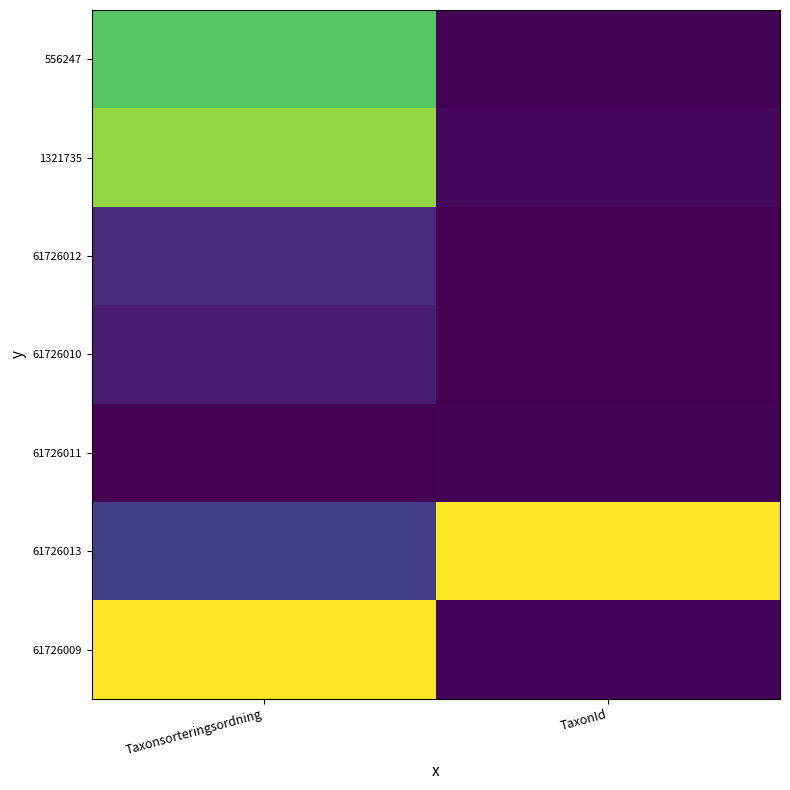

Which series has the largest total across all categories?

61726013